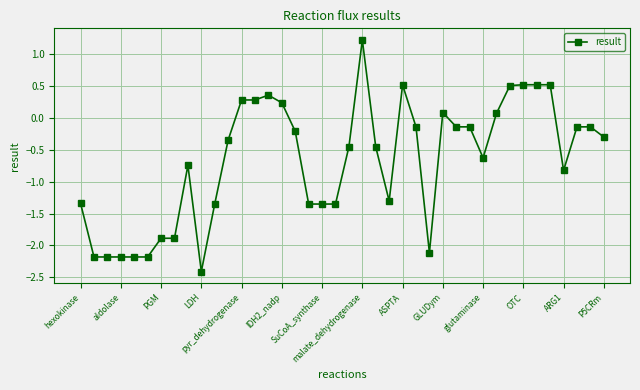

What is the sum of all values?

-26.8